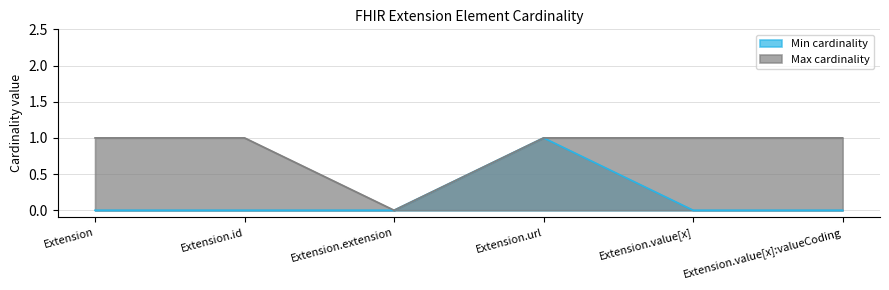

What are all the series names shown in the legend?

Min cardinality, Max cardinality